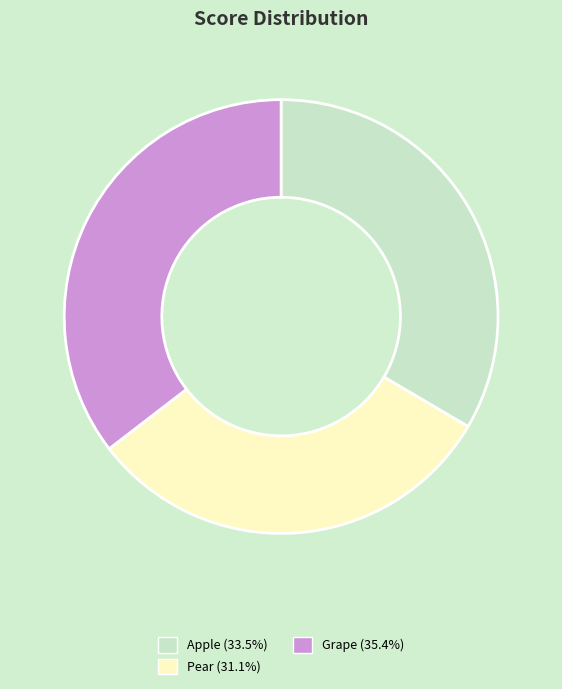

Approximately how many times larger is the value at Grape (35.4%) compared to Apple (33.5%)?

1.1